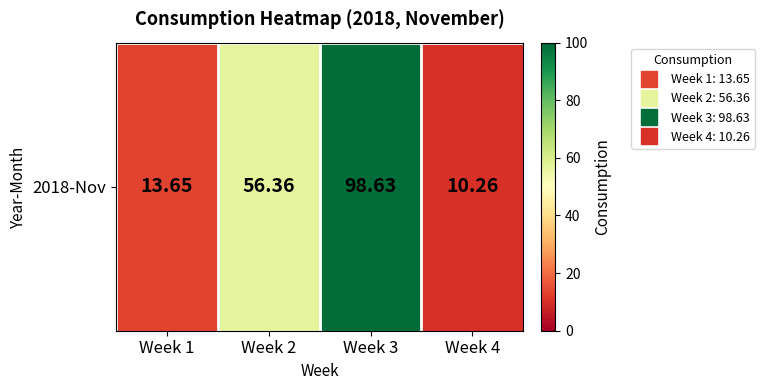

Approximately how many times larger is the value at Week 2 compared to Week 3?

0.6